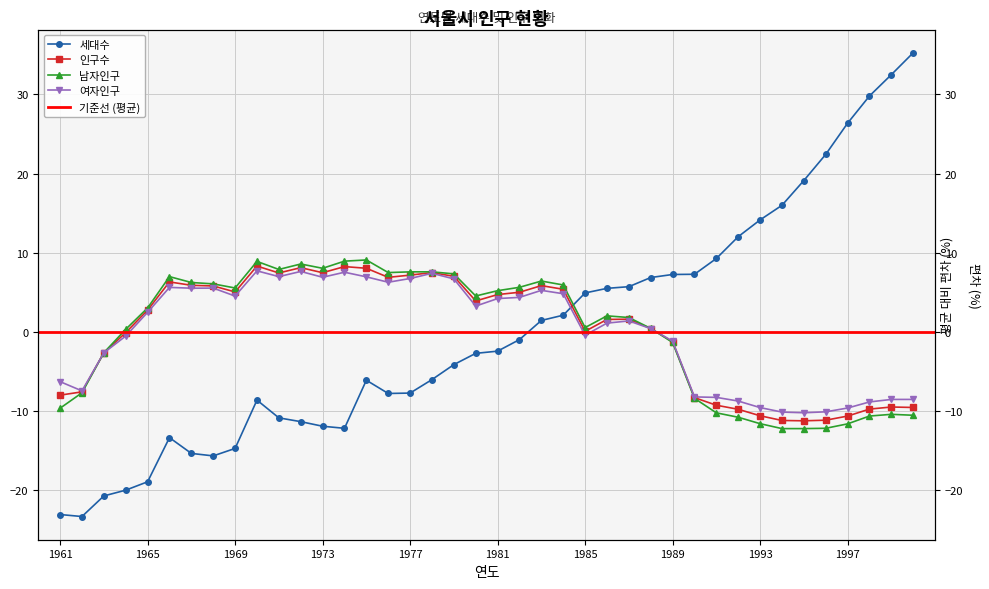

Is this an area chart (filled region under the line)?

No